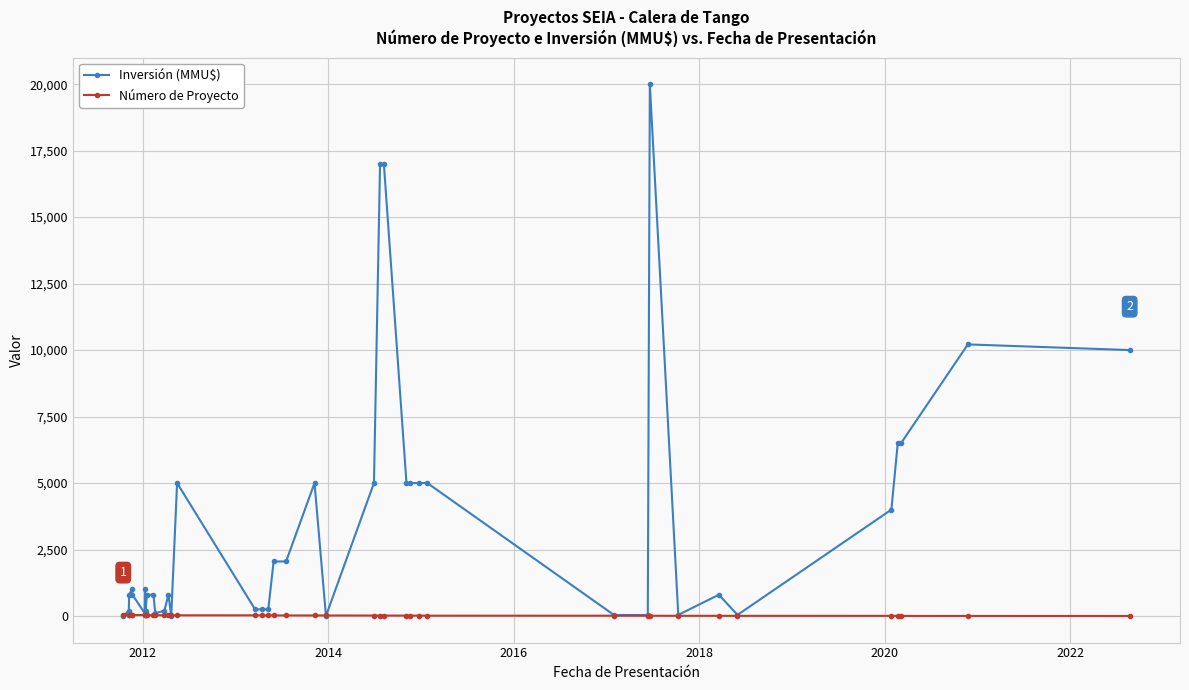

List the series in order of their peak value, lowest first.

Número de Proyecto, Inversión (MMU$)